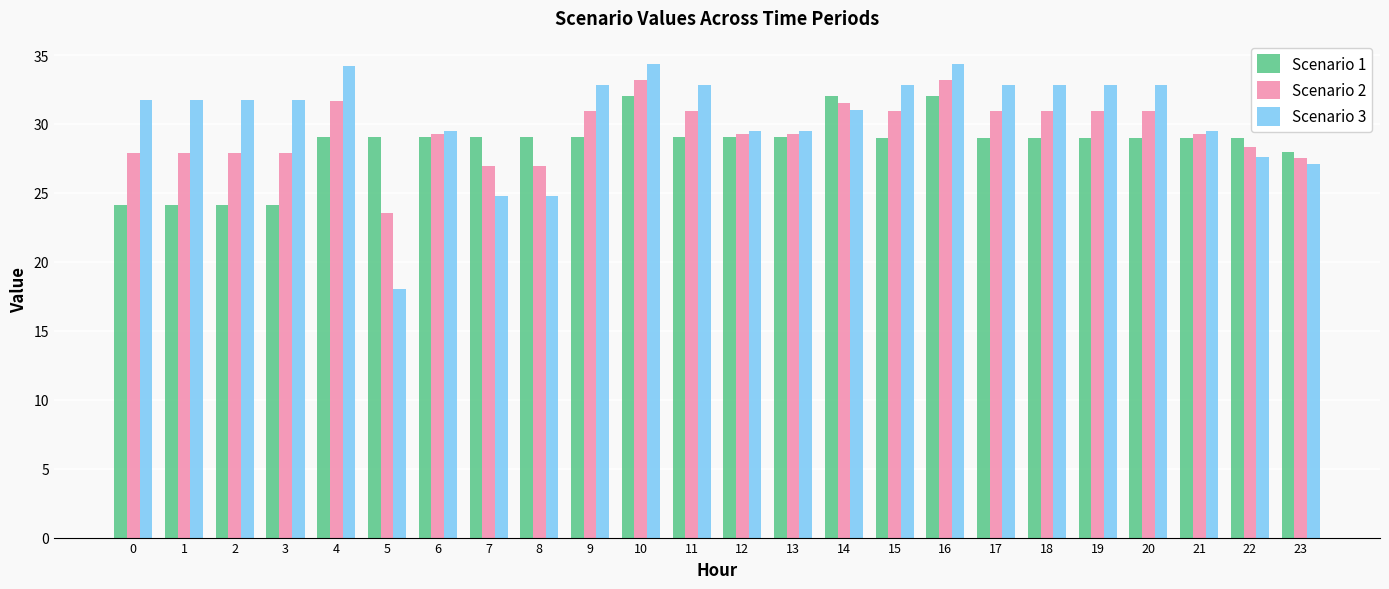

The value of Scenario 2 at 7 is 26.9. True or false?

True